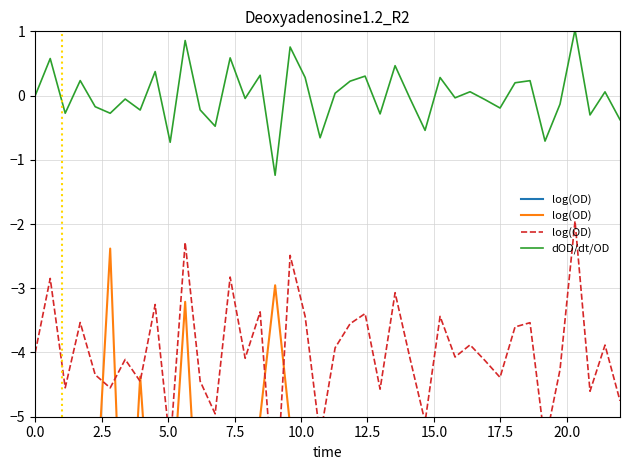

What is the maximum value shown in the chart?

1.0